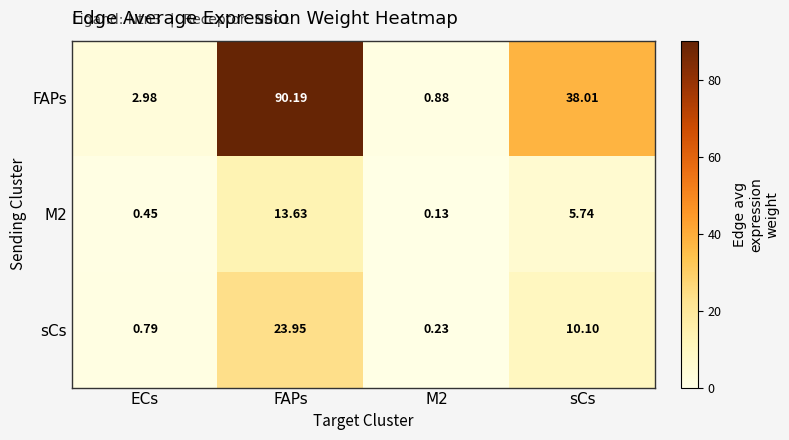

Rank the series at ECs from lowest to highest value.

M2, sCs, FAPs